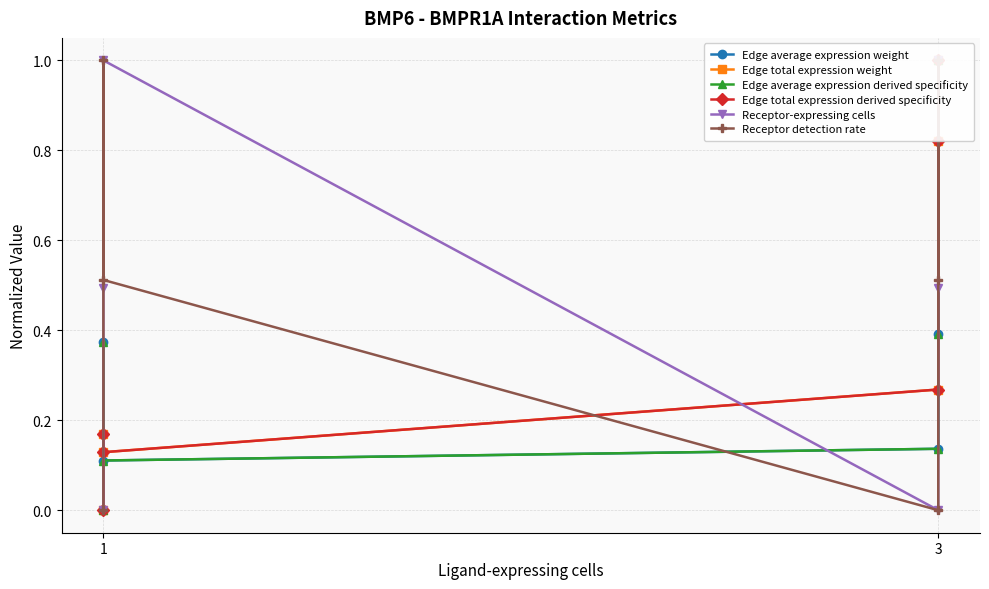

At which category does Edge total expression derived specificity reach its first local valley?

1